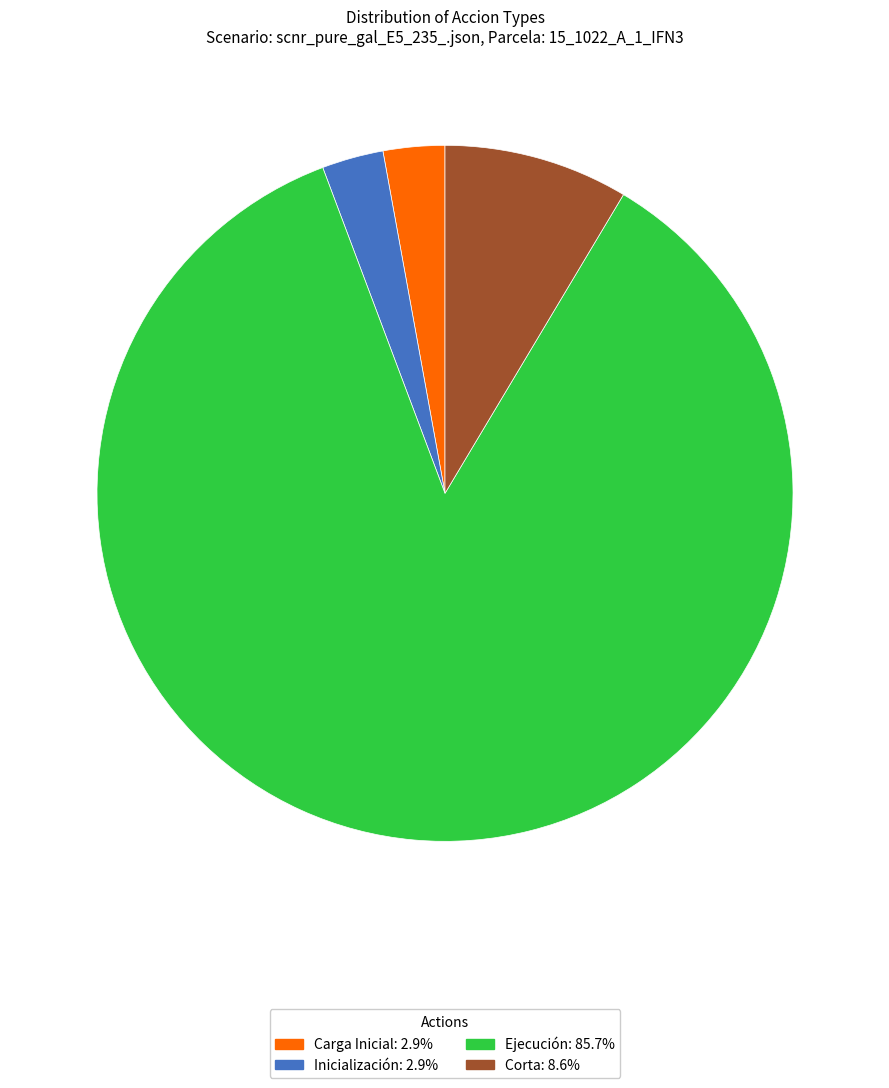

Does any single category account for the majority?

Yes